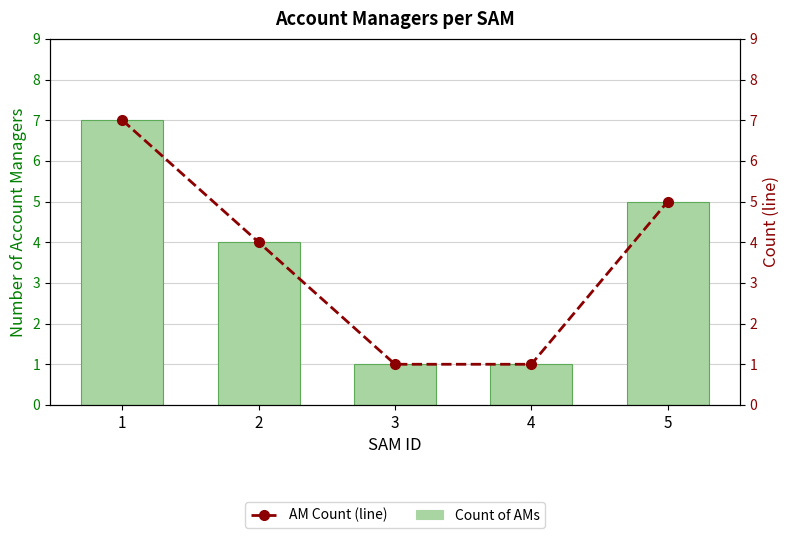

What is the minimum value shown in the chart?

1